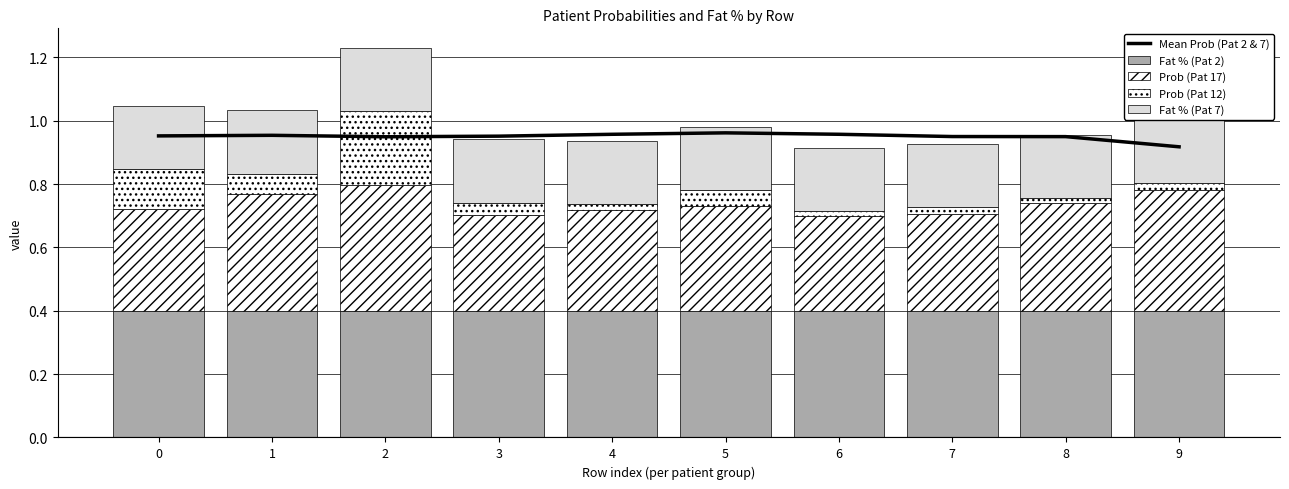

Is it true that Fat % (Pat 7) equals 0.1 at 9?

False